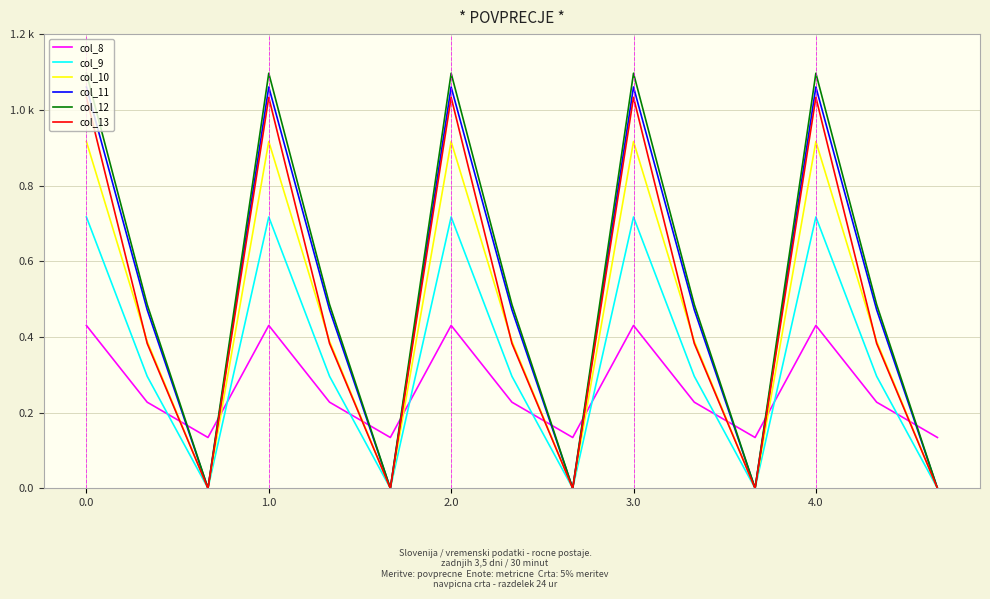

Does the chart have visible grid lines?

Yes